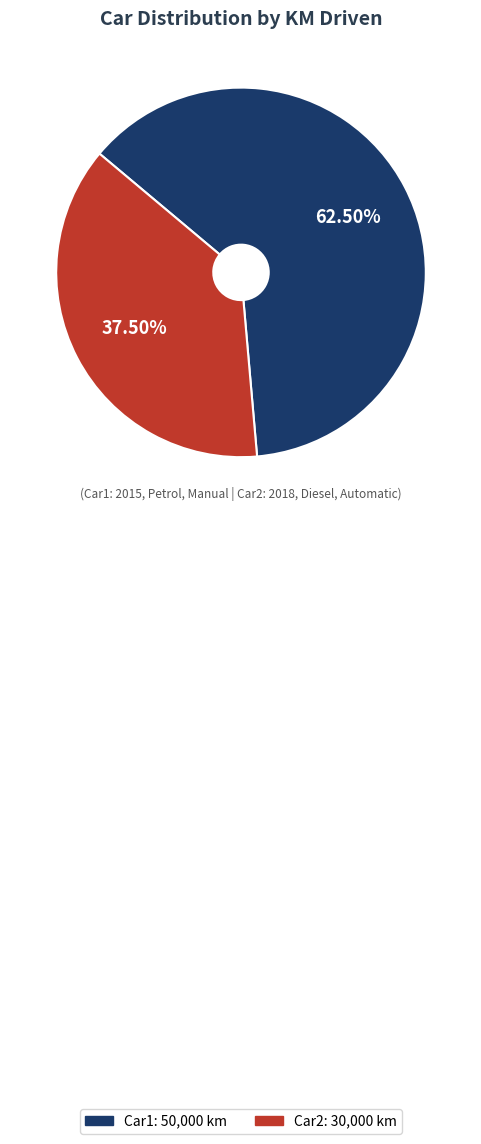

Between Car2 and Car1, which is larger?

Car1